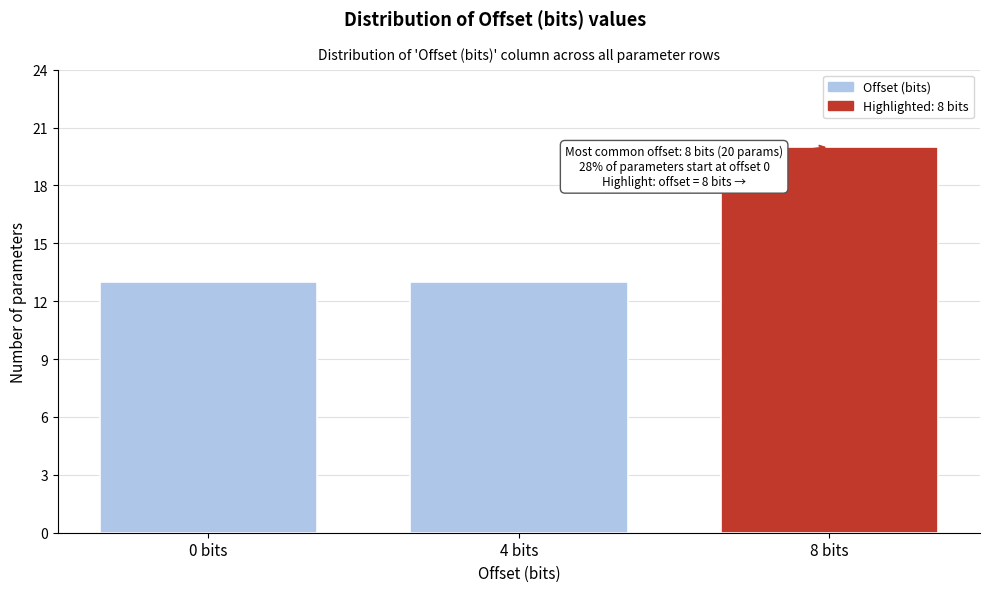

Reading right to left, what are all the values shown in this chart?

20	13	13